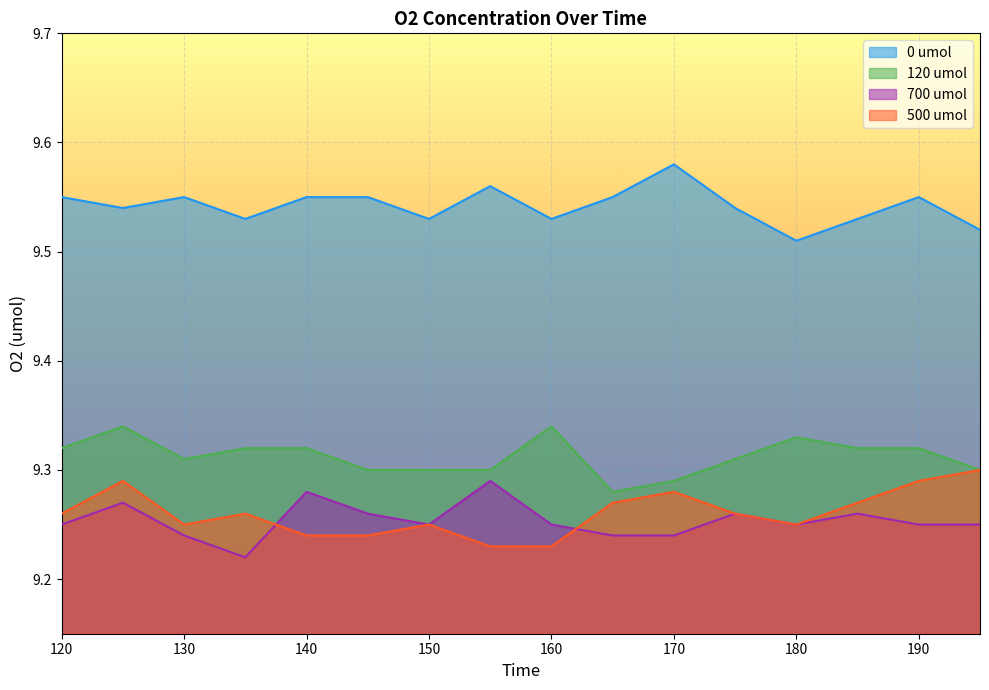

In 700 umol, how many points are higher than both neighbors (excluding endpoints)?

5